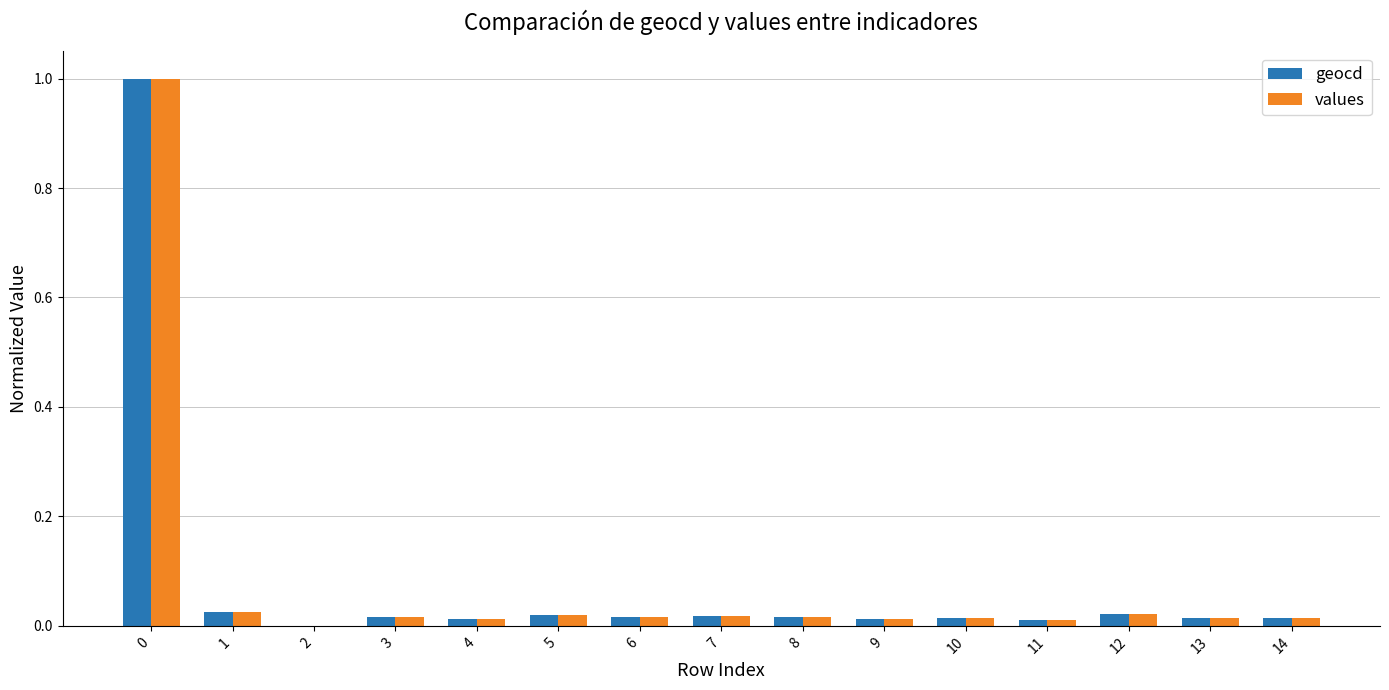

The value of geocd at 2 is -0.3. True or false?

False